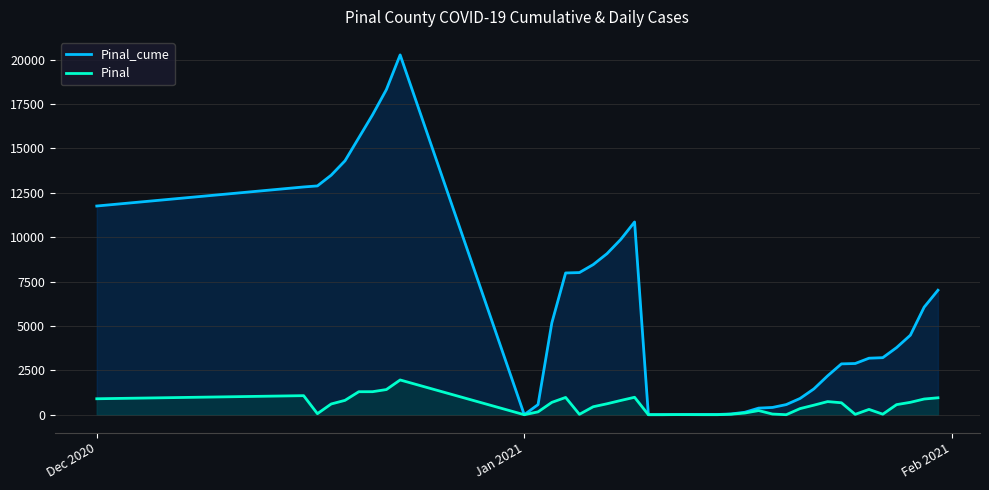

Which series has the widest spread of values?

Pinal_cume